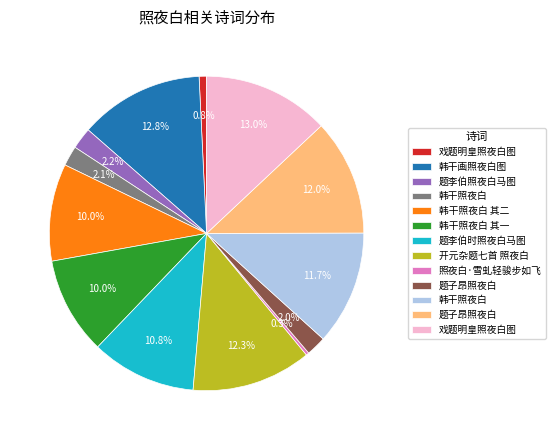

Does any single category account for the majority?

No